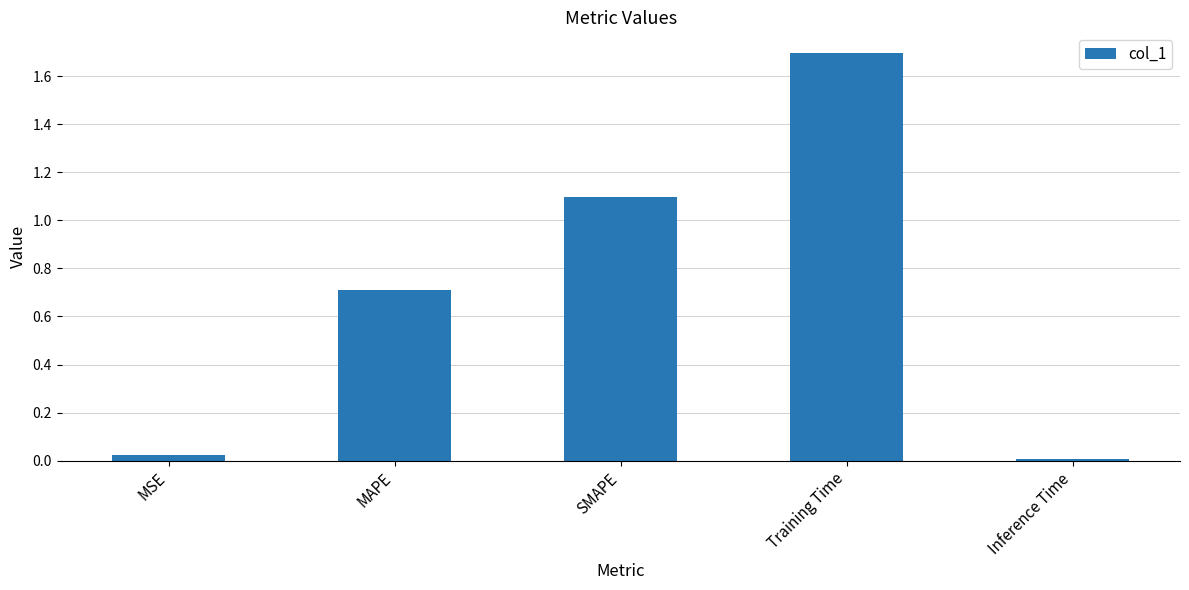

Is it true that the value at SMAPE is 0.7?

False